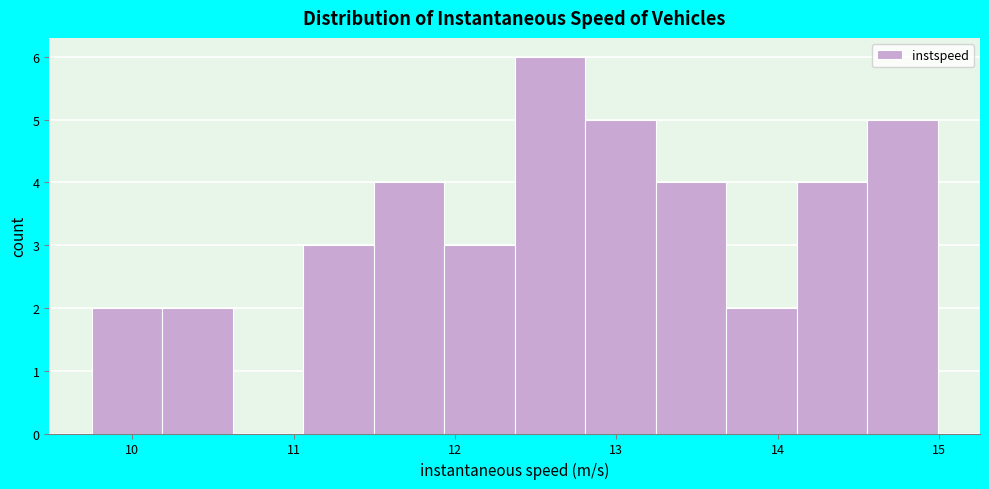

Over which range of the x-axis is the bar tallest?

12.4 to 12.8